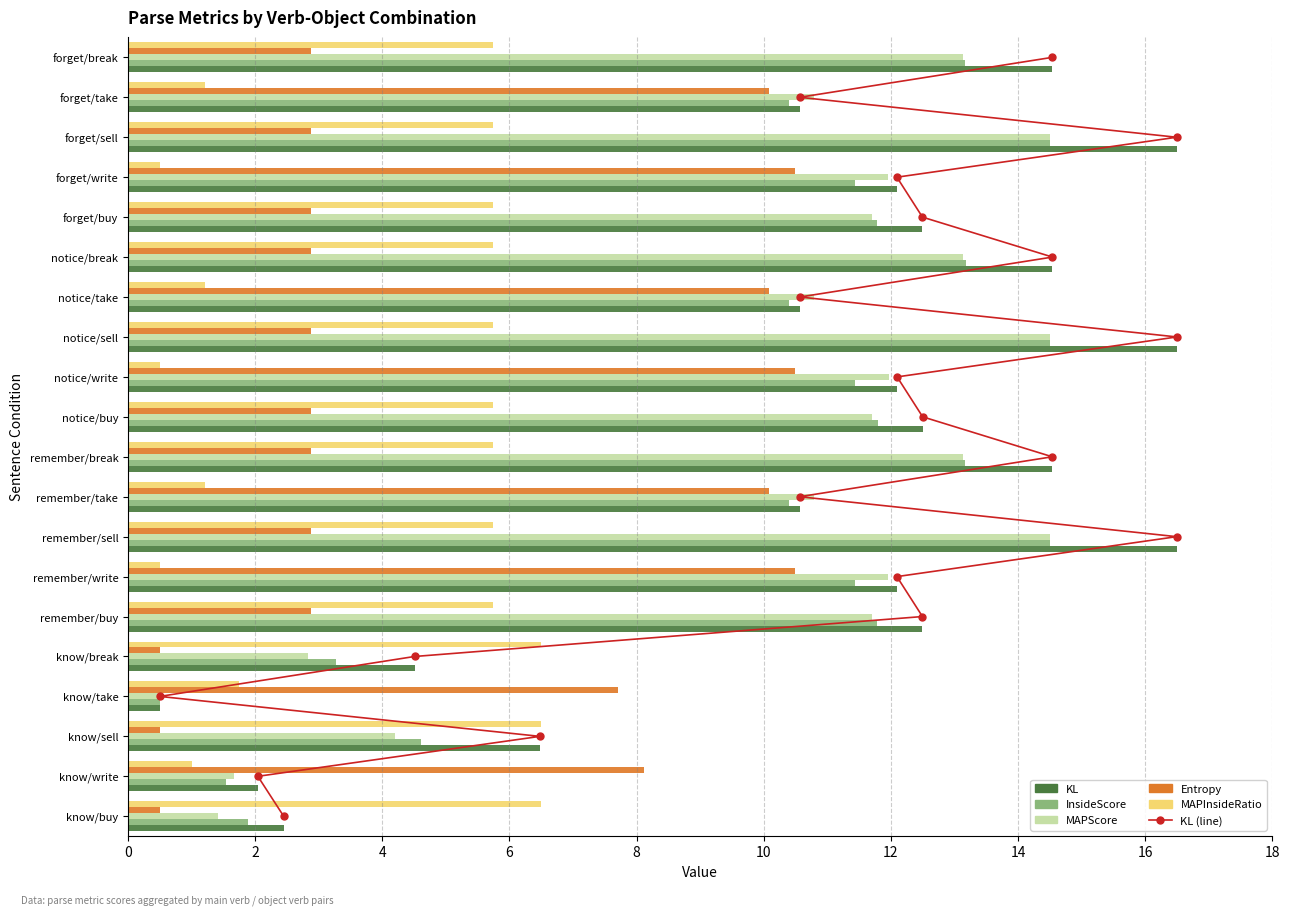

Which series has the largest total across all categories?

KL